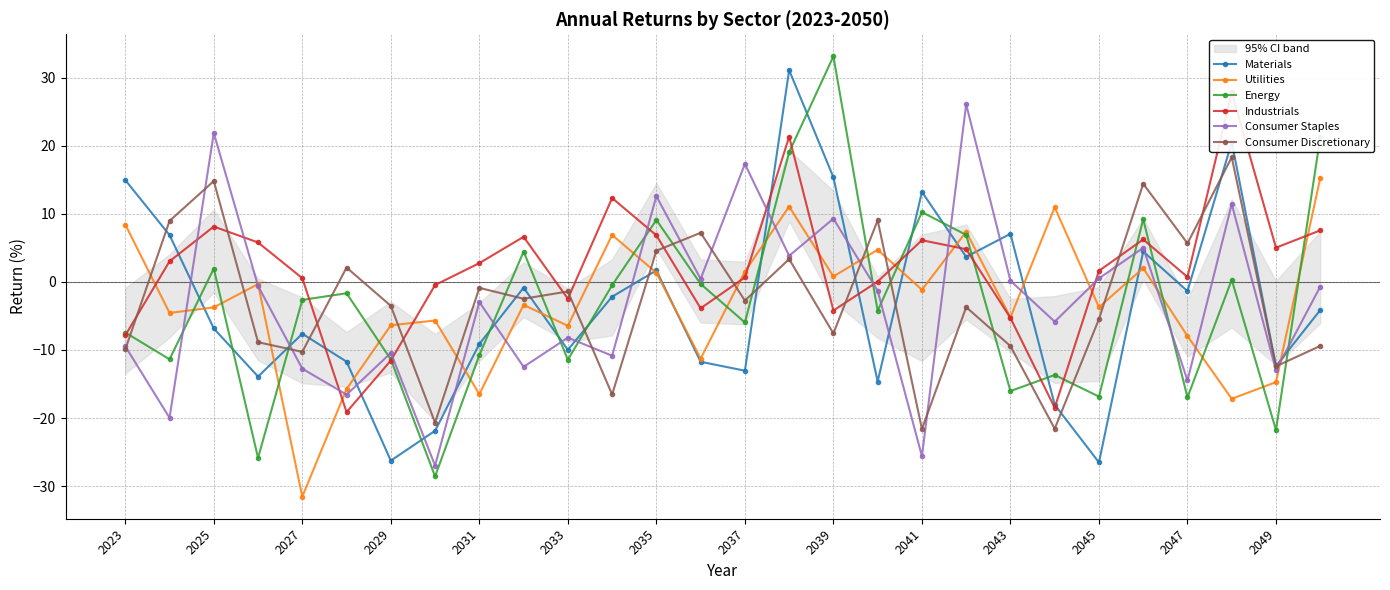

Which series changed the most between 19 and 23?

Consumer Staples